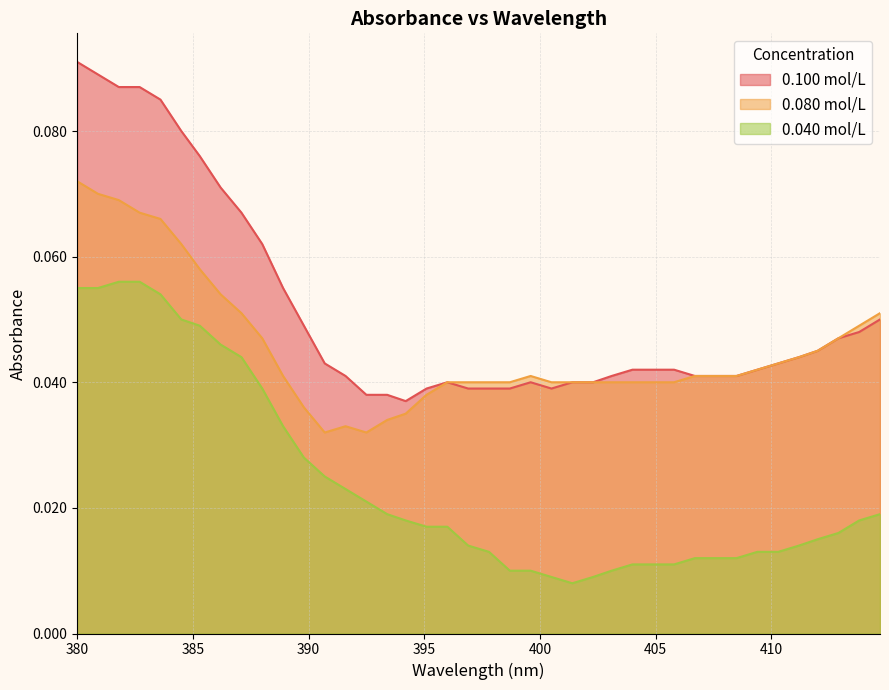

Which category has the lowest value across all series?

401.4